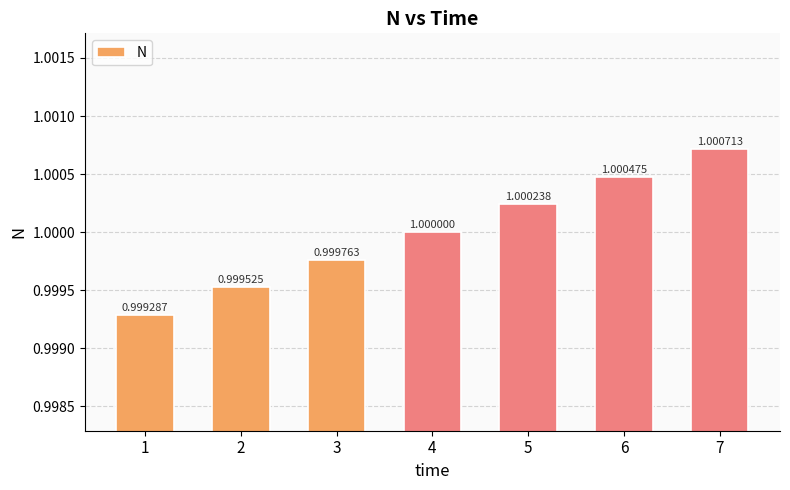

The chart shows a value of 1.0 at 4. True or false?

True